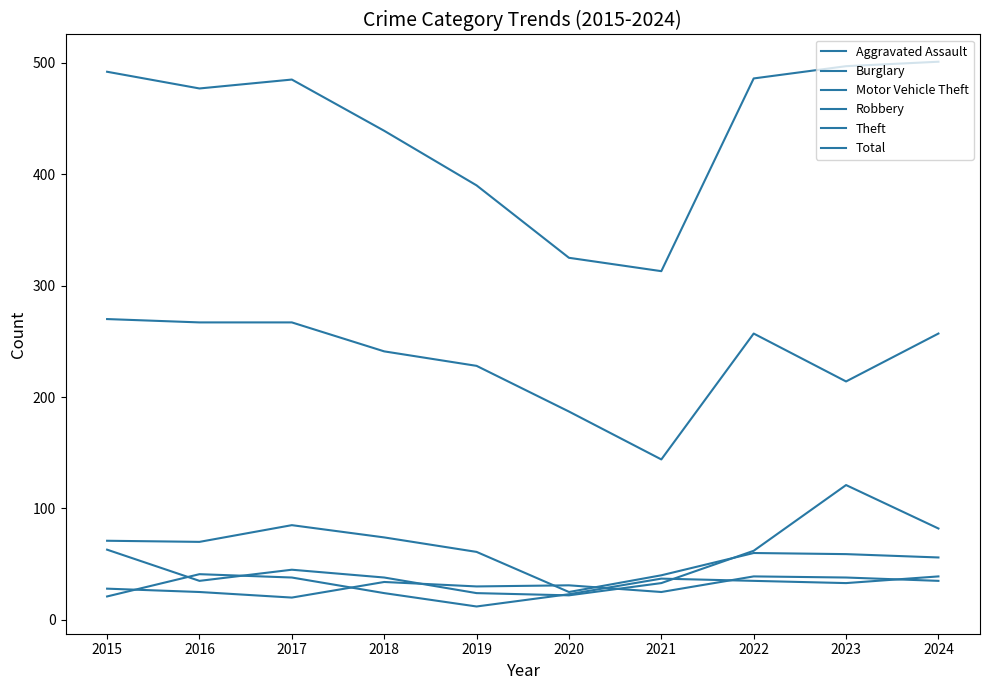

Is the value of Total at 2020 greater than the value of Aggravated Assault at 2016?

Yes